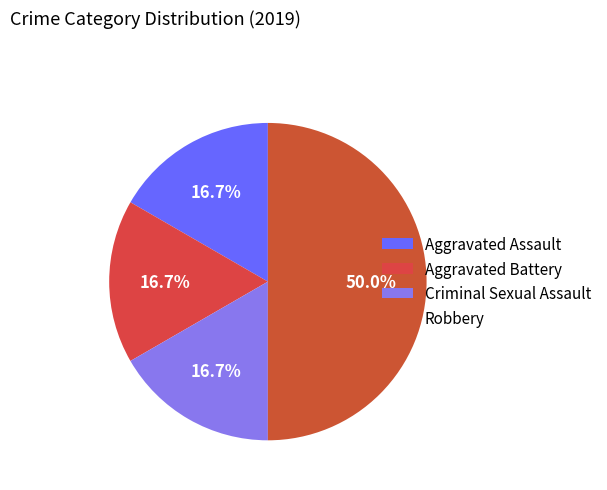

Is there a majority slice in this chart?

No